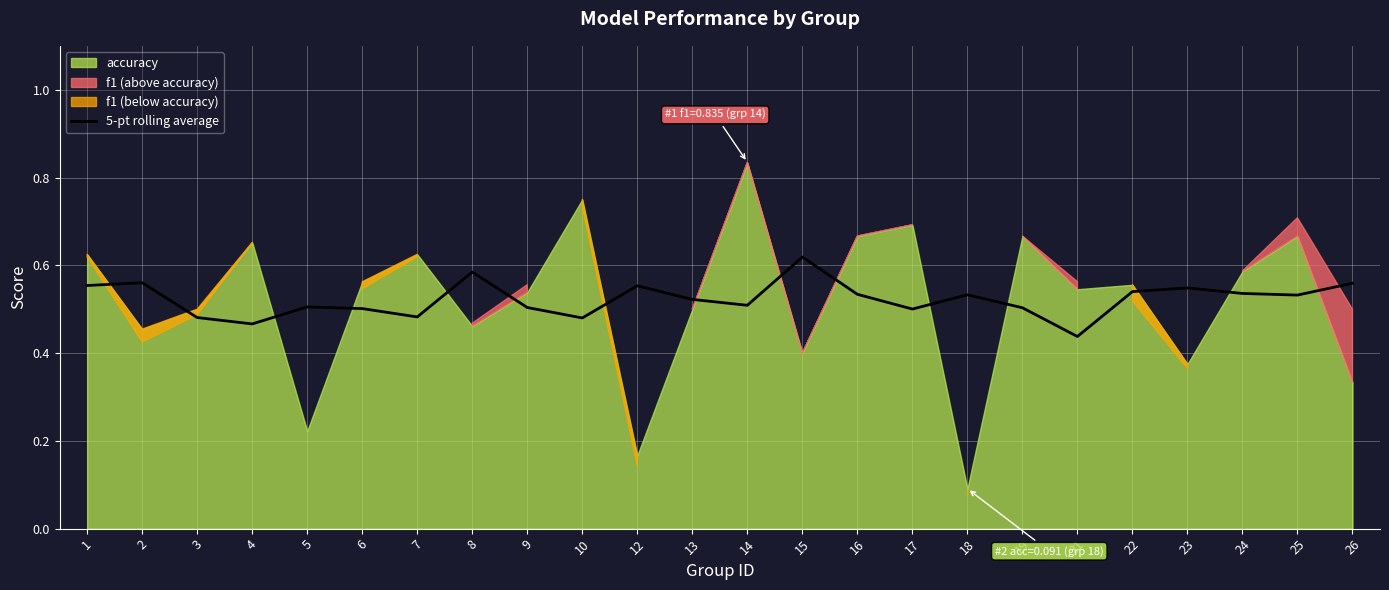

The value at 18 is 0.2. True or false?

False